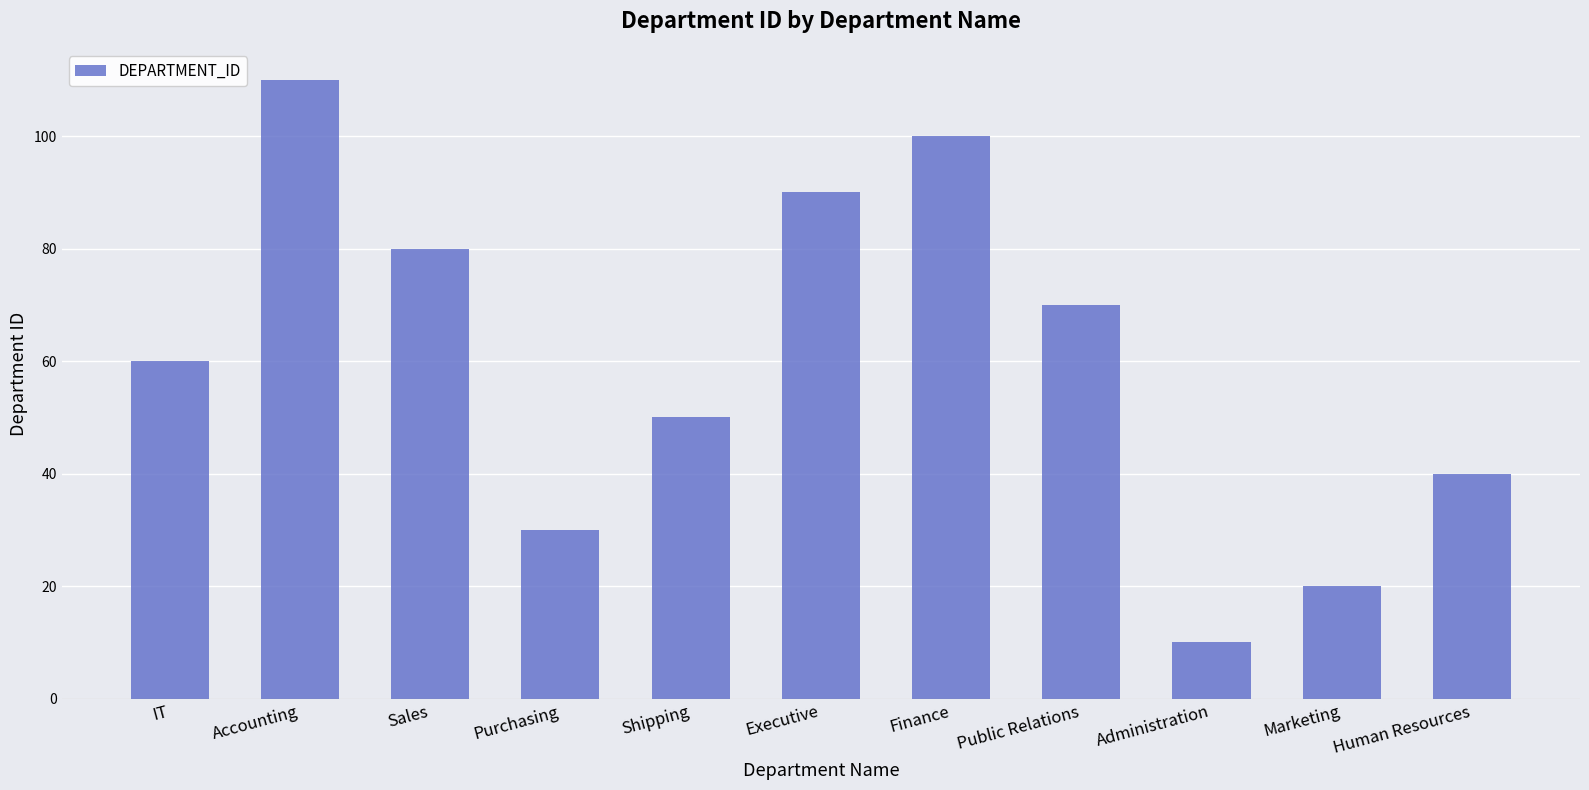

What position from the right is Executive?

6